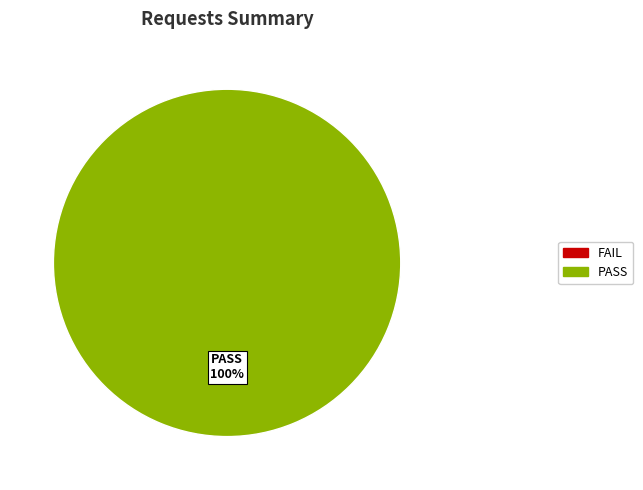

Is there a majority slice in this chart?

Yes